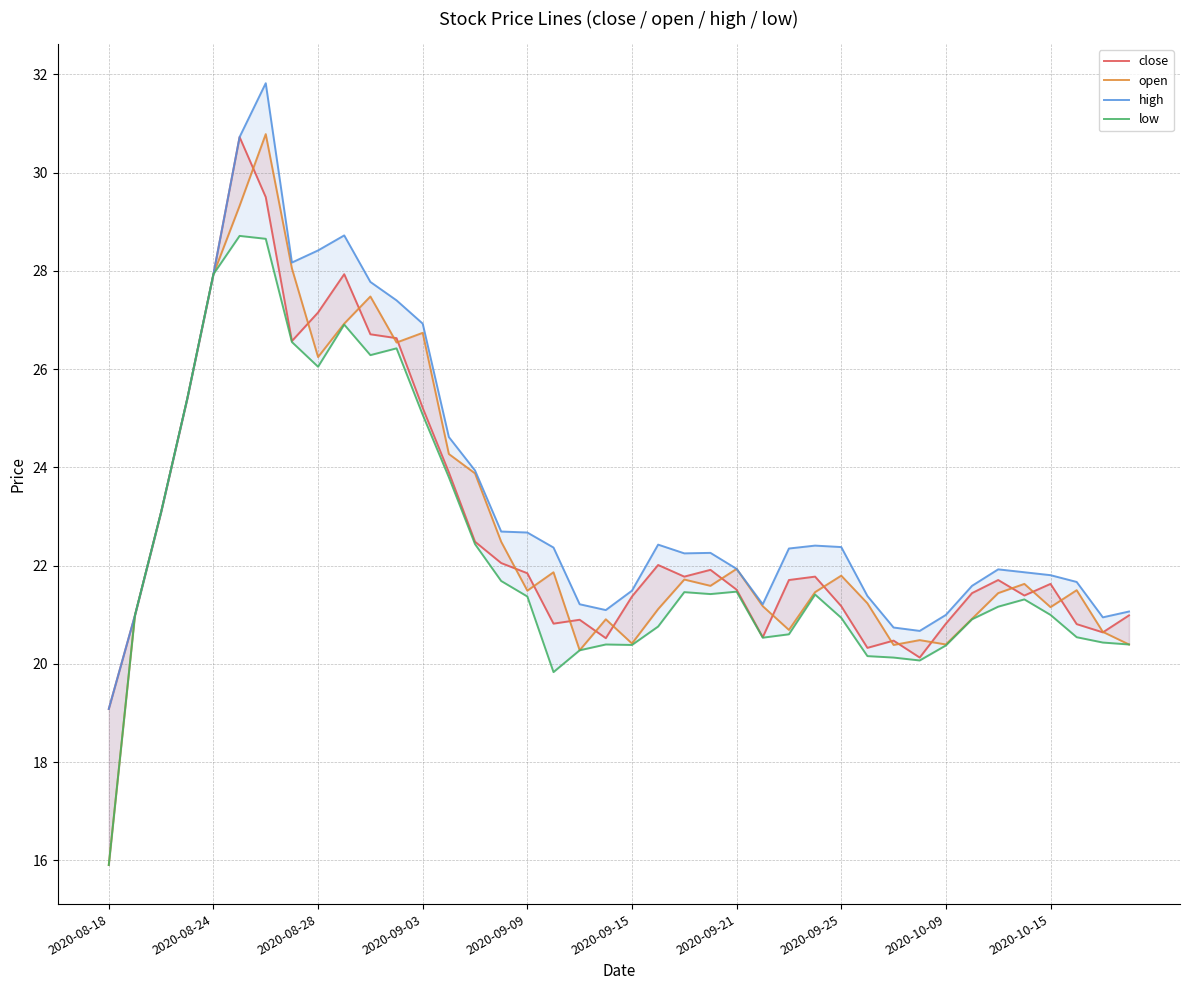

What are all the series names shown in the legend?

close, open, high, low